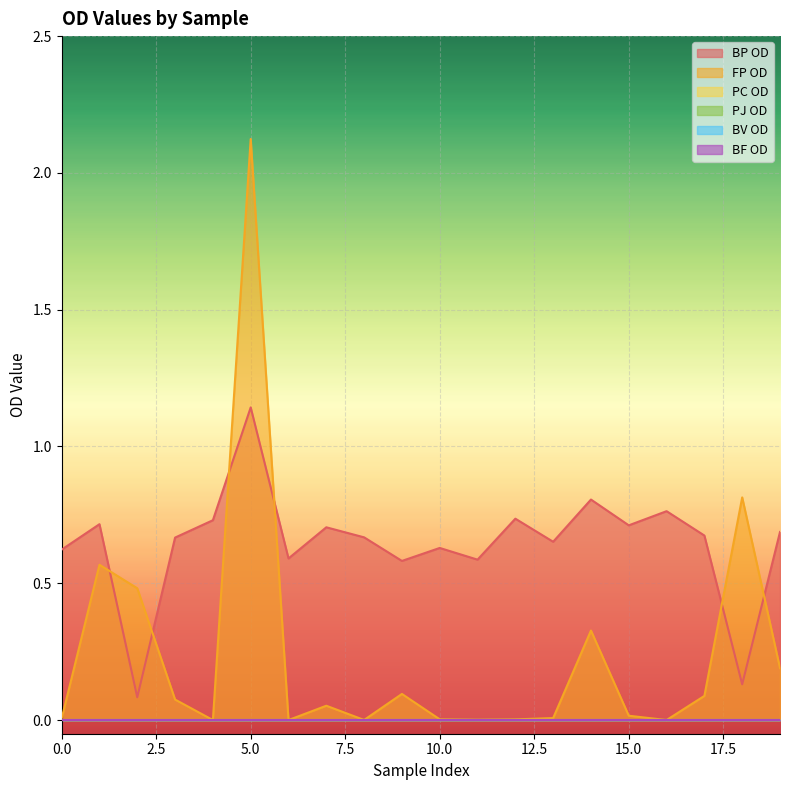

What is the sum of the FP OD values at 14 and 5?

2.5